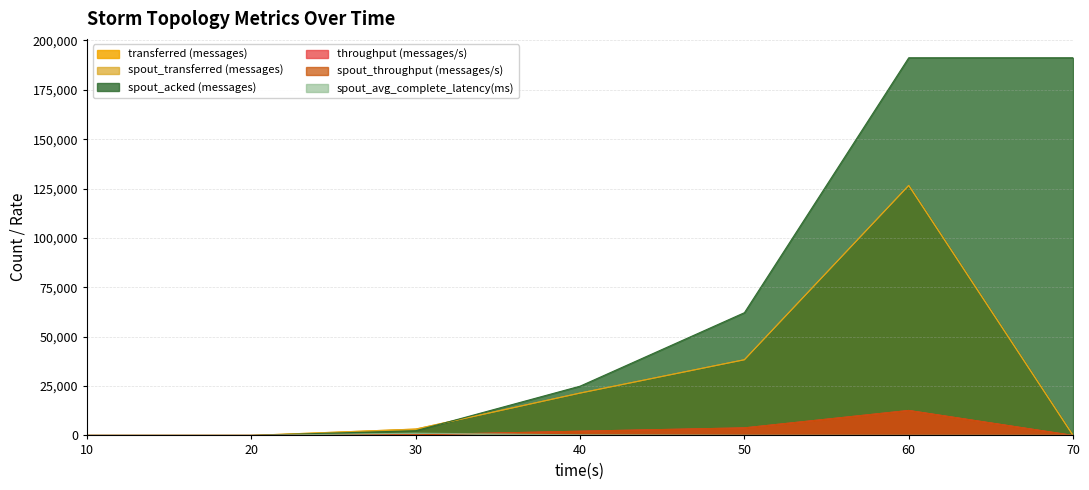

True or false: spout_transferred (messages) and throughput (messages/s) cross at least once.

False